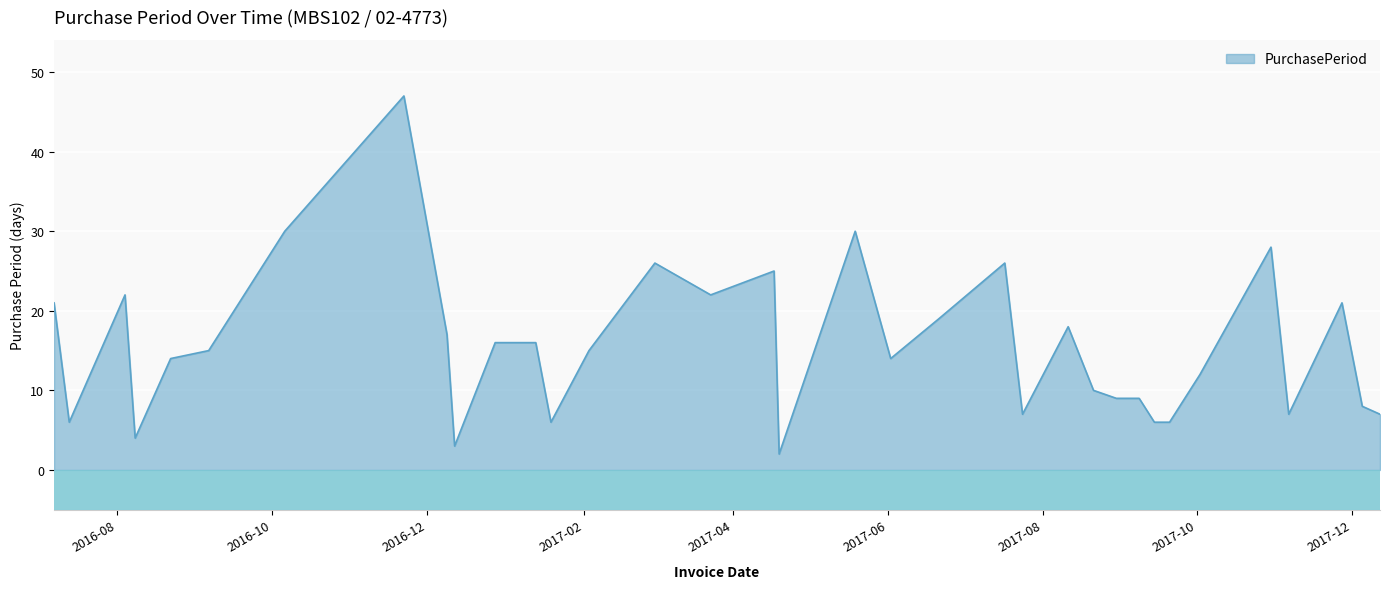

Count the number of categories in the chart.

35